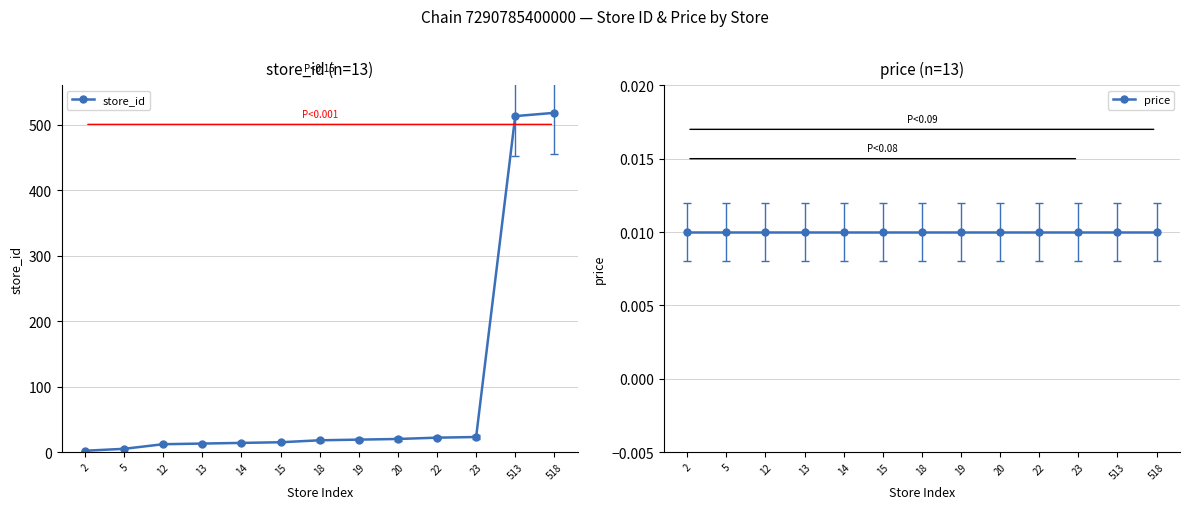

List the series in order of their peak value, highest first.

store_id, price